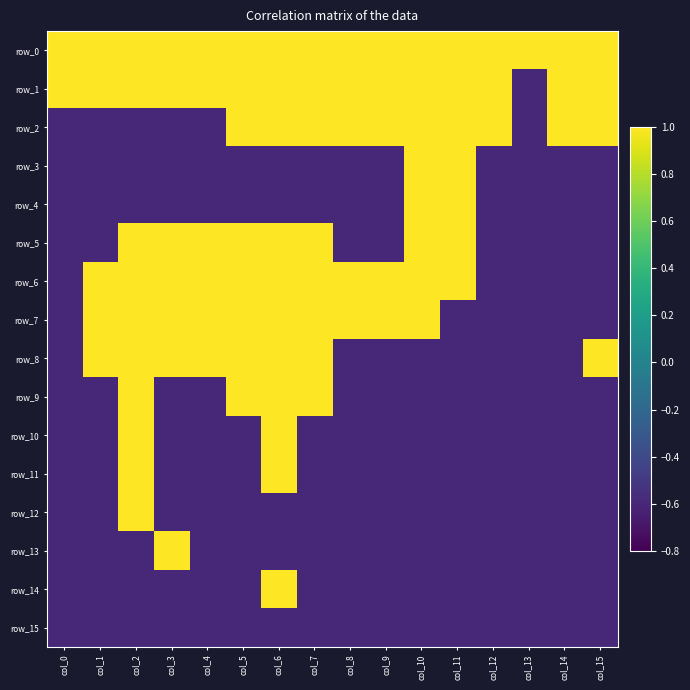

What is the sum of all row_6 values?

8.0